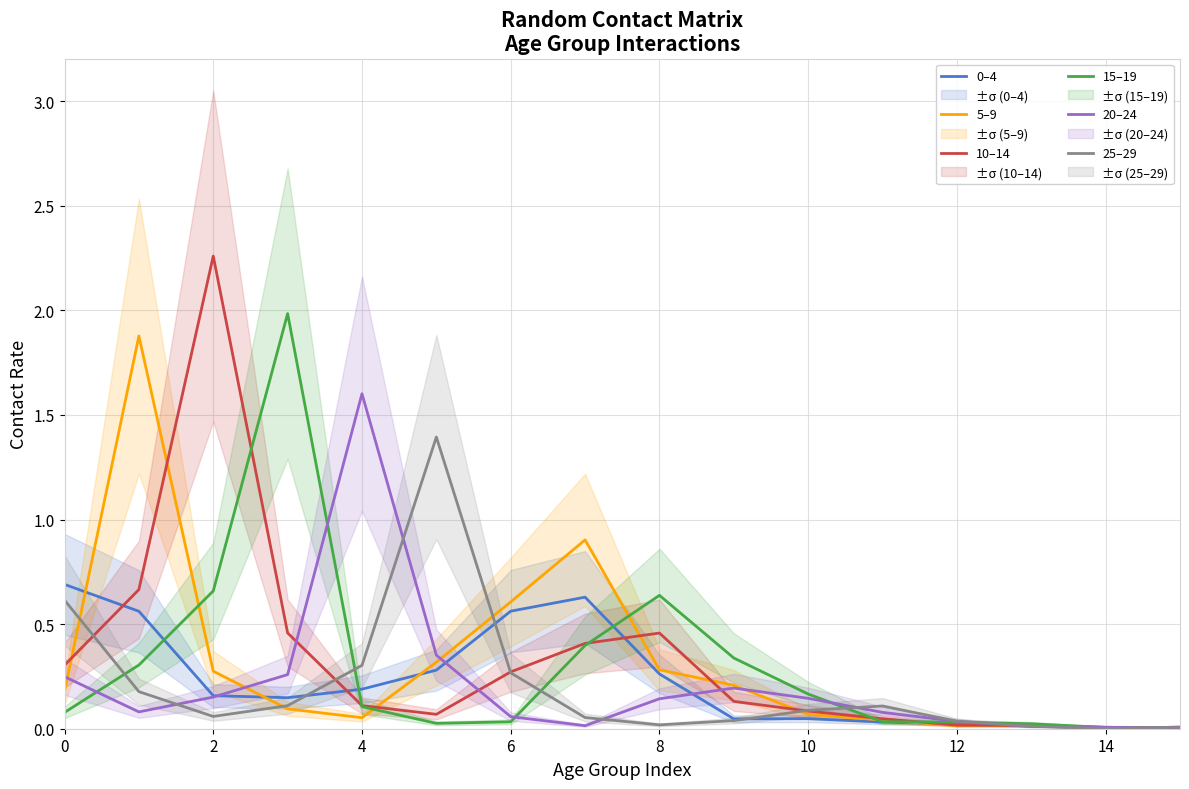

Which series has the largest total across all categories?

10–14